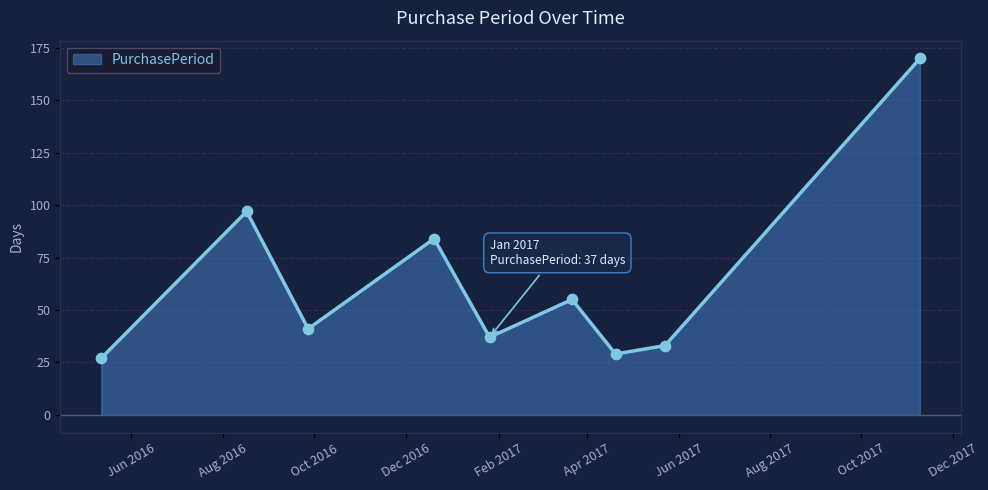

What is the change in value from 2017-04-20 to 2017-05-23?

+4